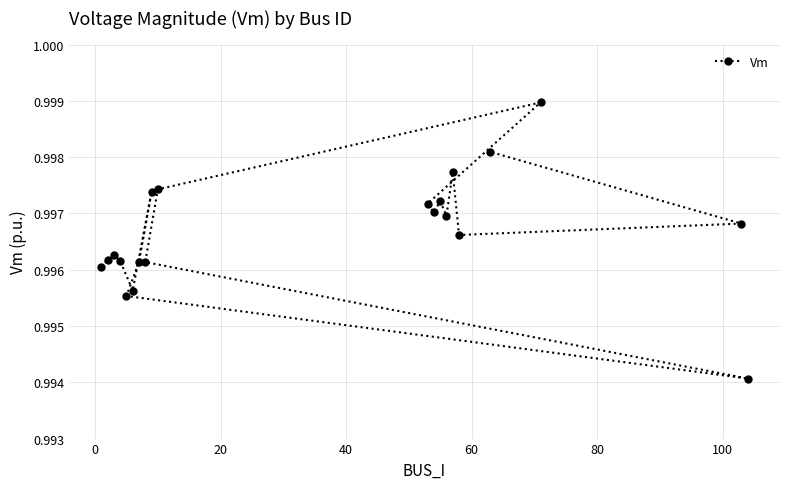

Count the values in the range 0 to 1.

20